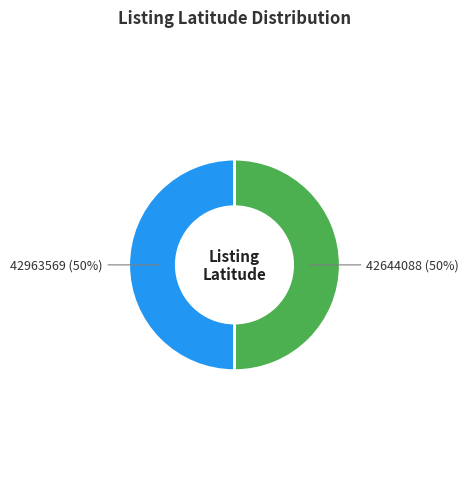

To the nearest percent, what is the average slice percentage?

50%